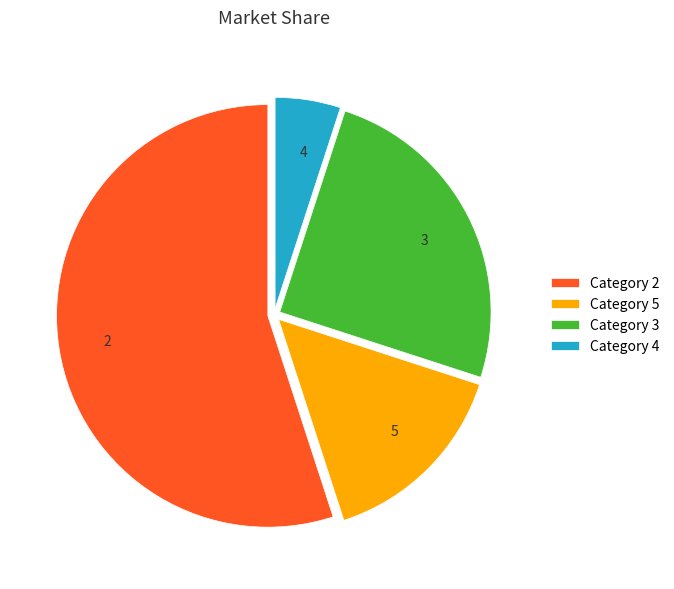

Combined, do 2 and 4 account for over 50%?

Yes